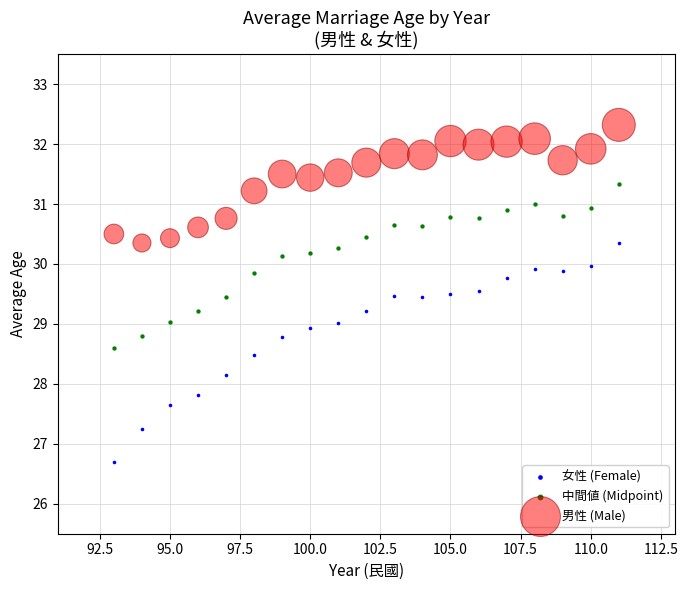

What are all the series names shown in the legend?

女性 (Female), 中間値 (Midpoint), 男性 (Male)